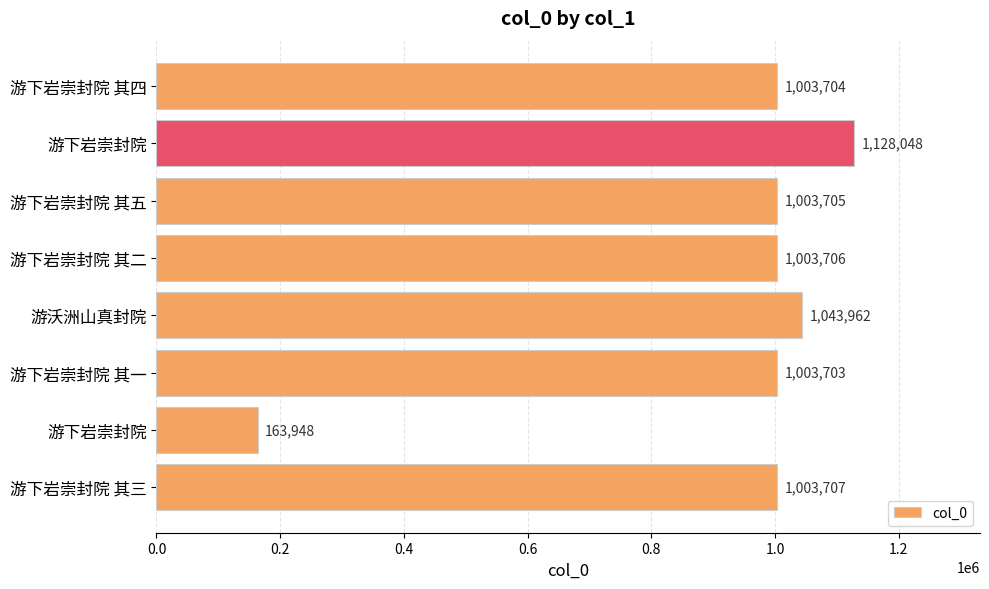

Does the chart contain any negative values?

No